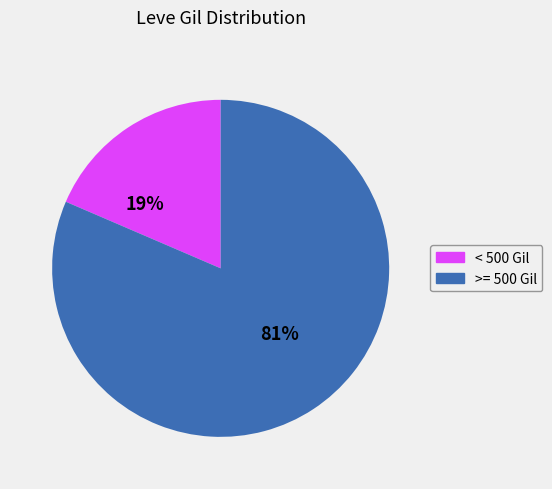

To the nearest percent, what portion does < 500 Gil represent?

19%